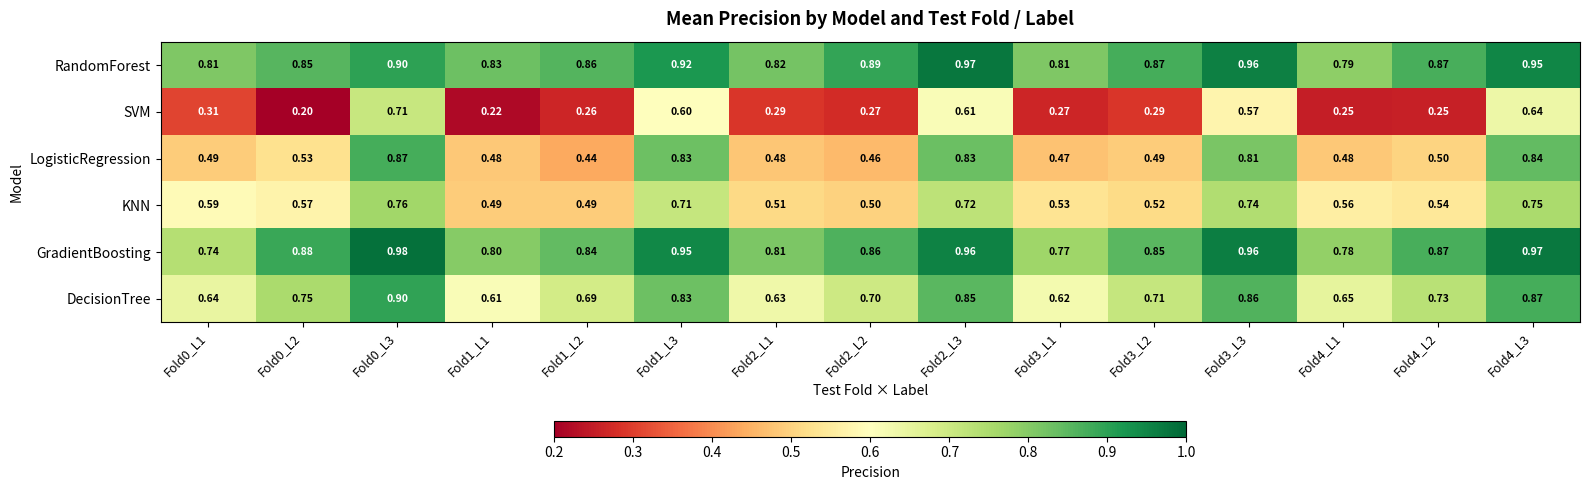

Which series has the largest total across all categories?

RandomForest